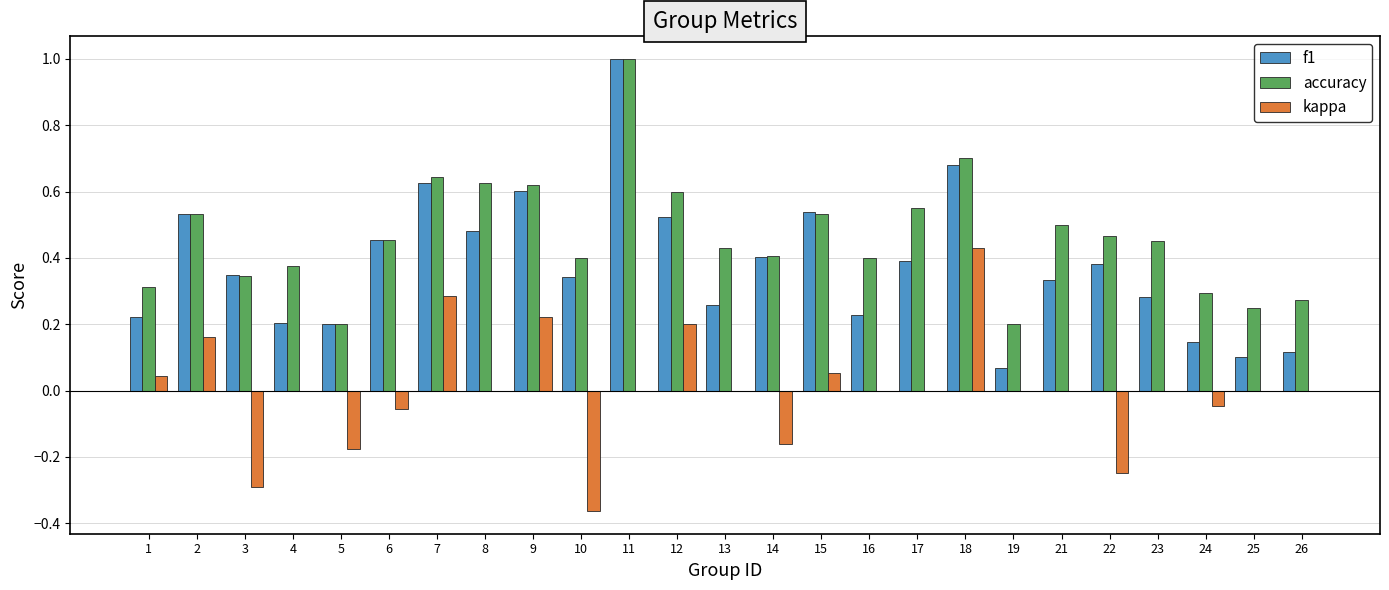

How many groups of bars are there?

25